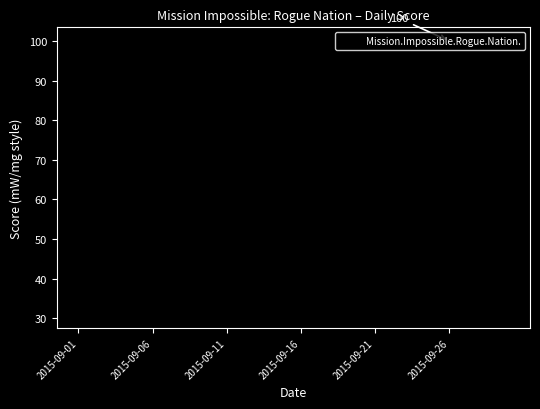

What is the minimum value shown in the chart?

31